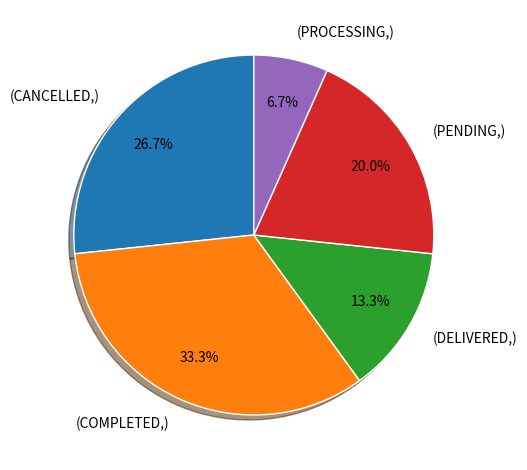

How much of the chart is everything except (PROCESSING,)?

93.3%